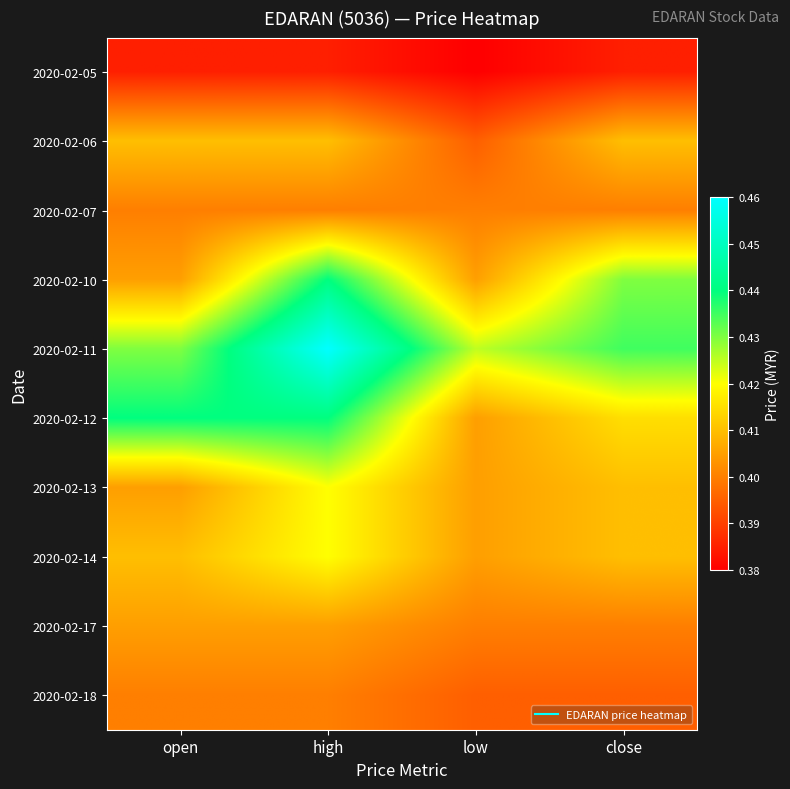

Reading left to right, extract all data points from this chart.

2020-02-05: open=0.4	high=0.4	low=0.4	close=0.4
2020-02-06: open=0.4	high=0.4	low=0.4	close=0.4
2020-02-07: open=0.4	high=0.4	low=0.4	close=0.4
2020-02-10: open=0.4	high=0.4	low=0.4	close=0.4
2020-02-11: open=0.4	high=0.5	low=0.4	close=0.4
2020-02-12: open=0.4	high=0.4	low=0.4	close=0.4
2020-02-13: open=0.4	high=0.4	low=0.4	close=0.4
2020-02-14: open=0.4	high=0.4	low=0.4	close=0.4
2020-02-17: open=0.4	high=0.4	low=0.4	close=0.4
2020-02-18: open=0.4	high=0.4	low=0.4	close=0.4